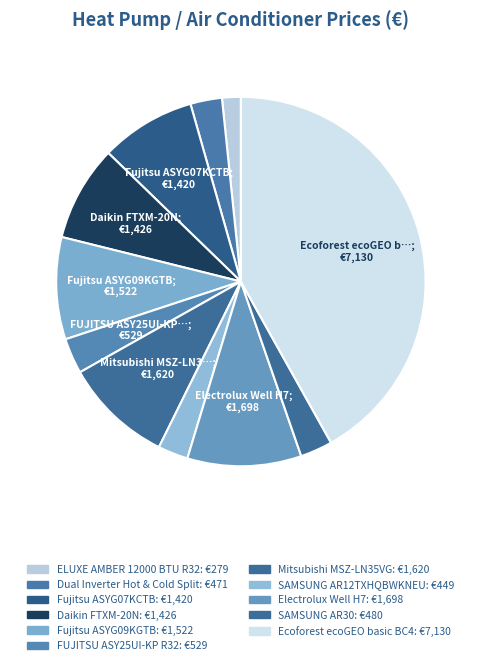

Count the number of slices in the pie.

11